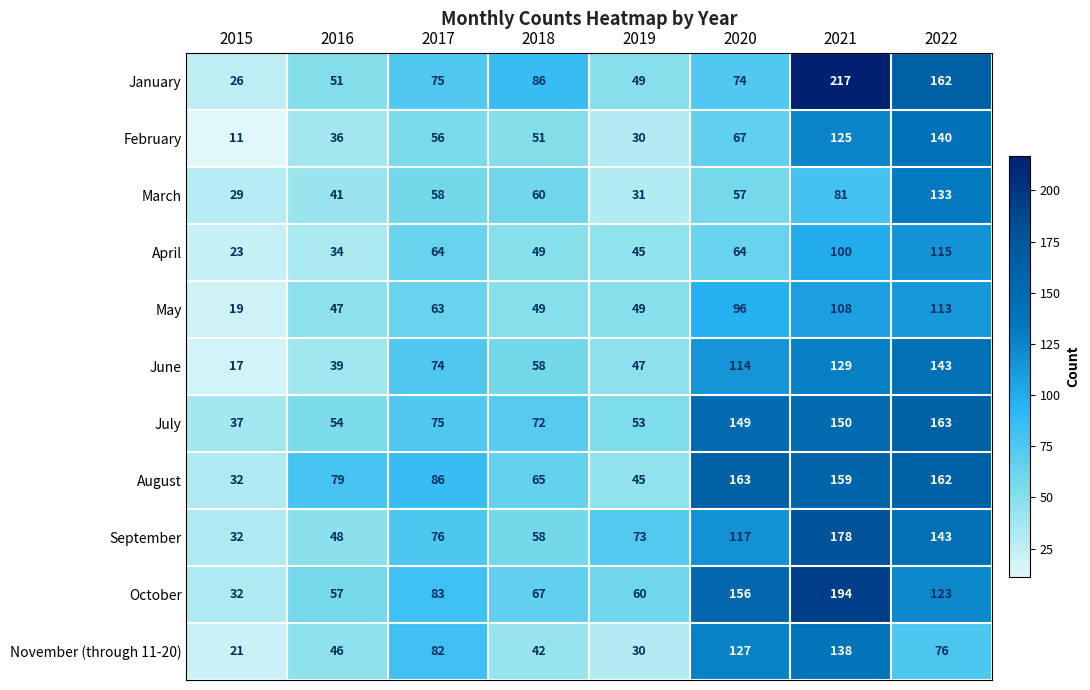

What is the total value across all series at 2016?

532